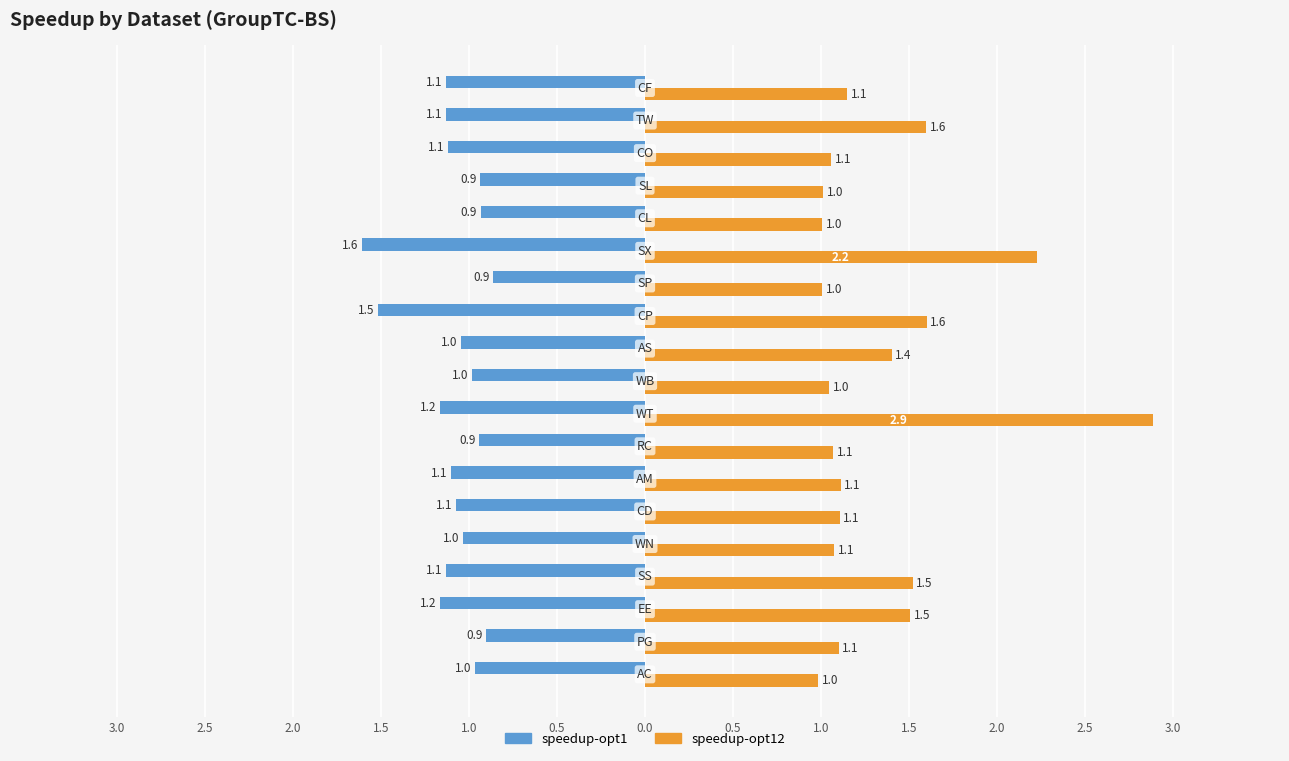

What is the difference between the second highest and second lowest values in the speedup-opt12 series?

1.2